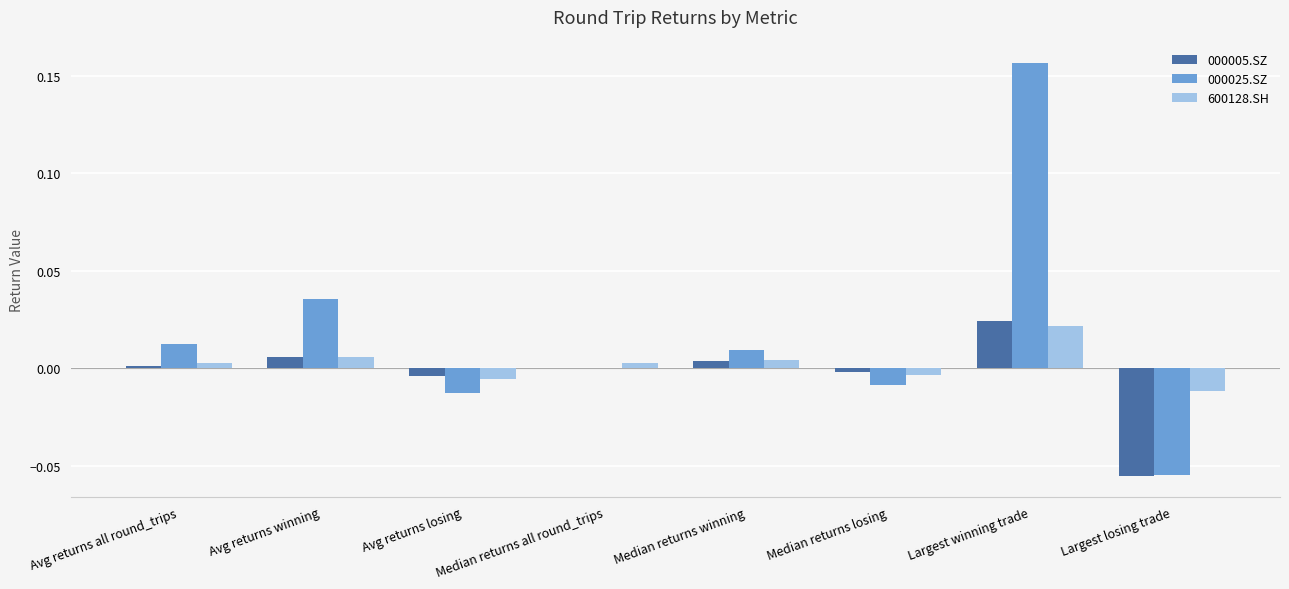

Is it true that 000025.SZ equals -0.0 at Median returns losing?

True